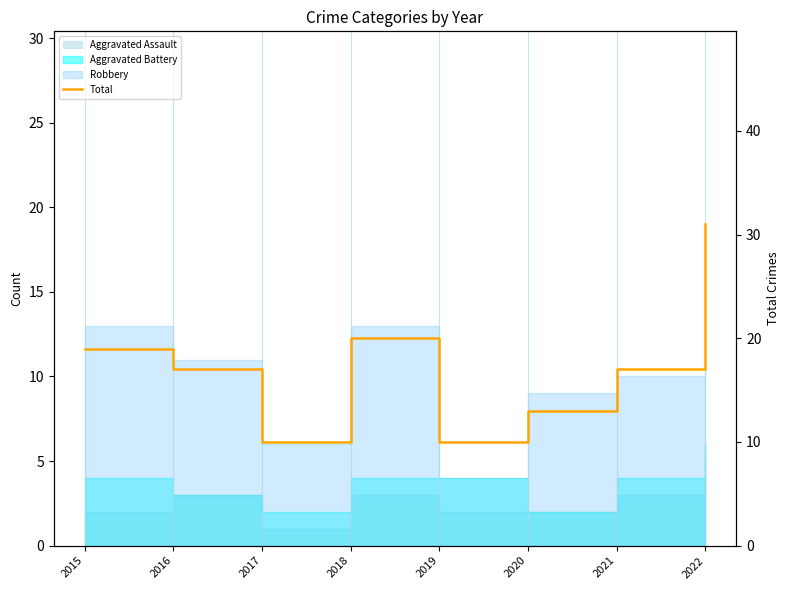

List the labels in order of value, smallest first.

2017, 2019, 2020, 2016, 2021, 2015, 2018, 2022